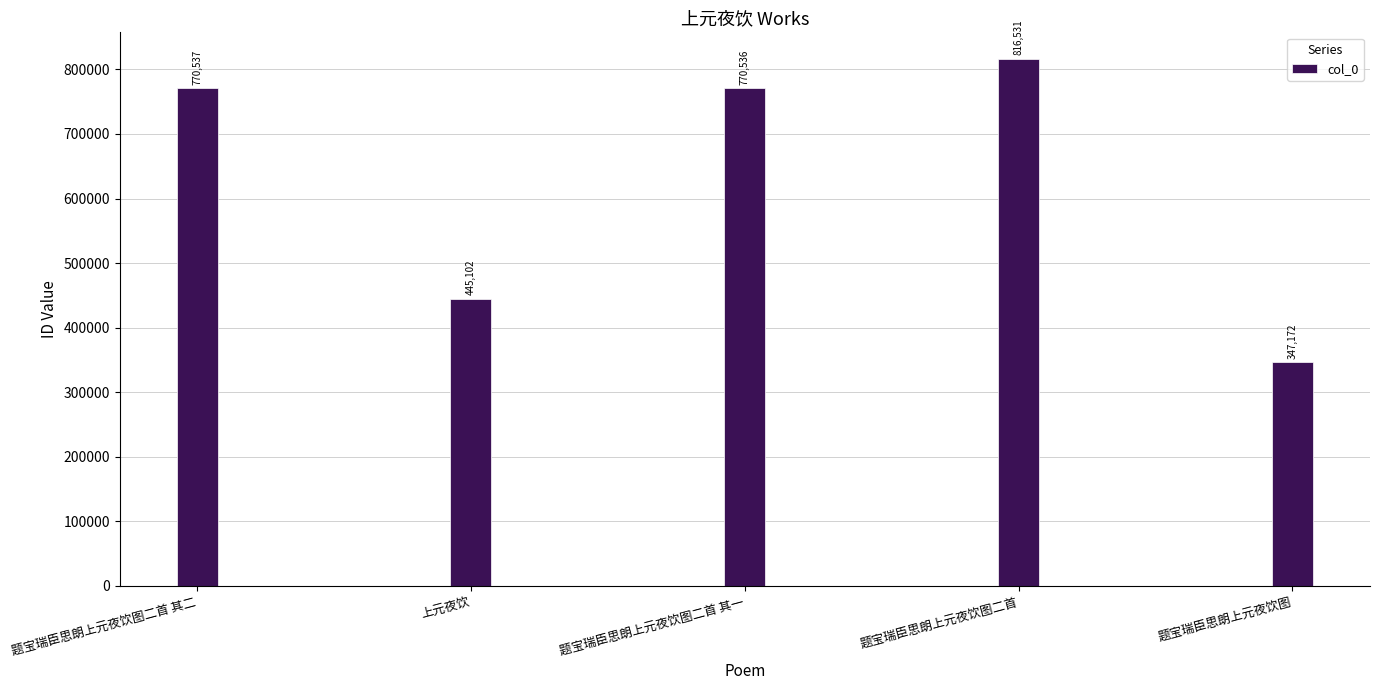

Which has a higher value, 上元夜饮 or 题宝瑞臣思朗上元夜饮图二首?

题宝瑞臣思朗上元夜饮图二首